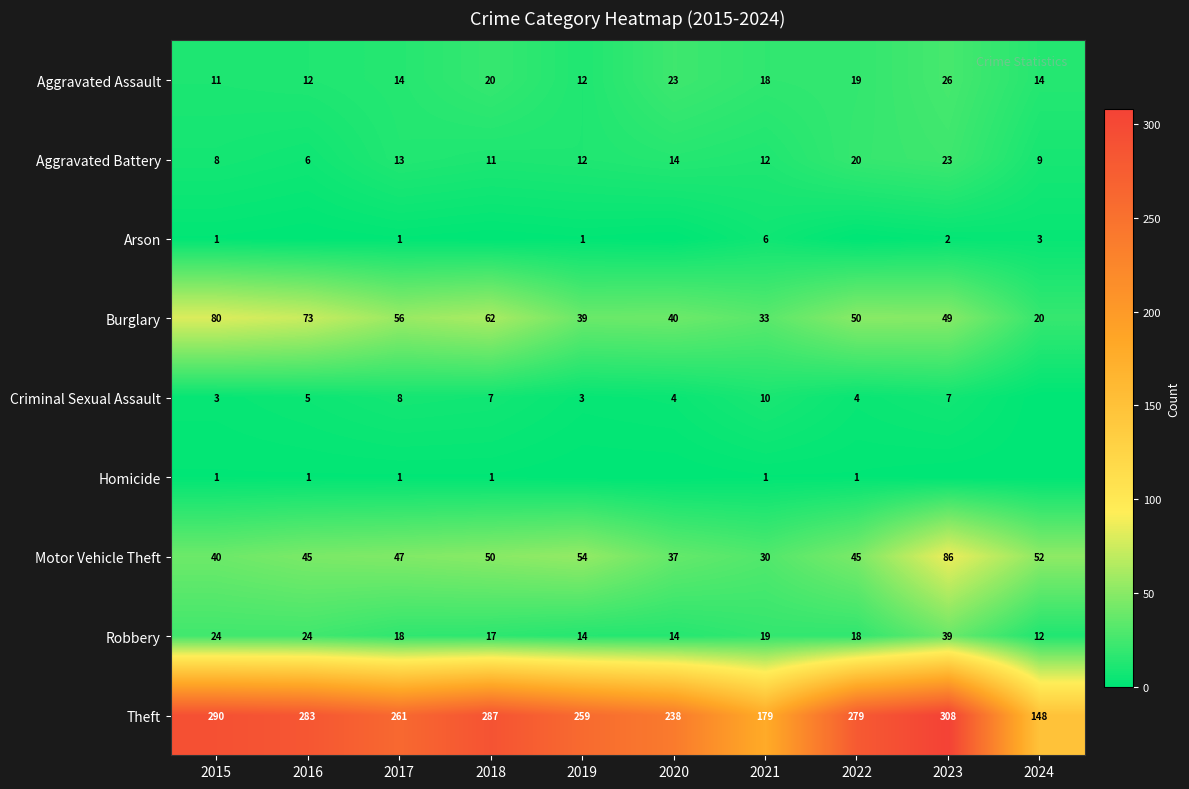

Is it true that Burglary equals 50 at 2022?

True